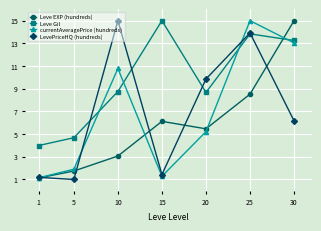

At how many categories does at least one series exceed 11?

4